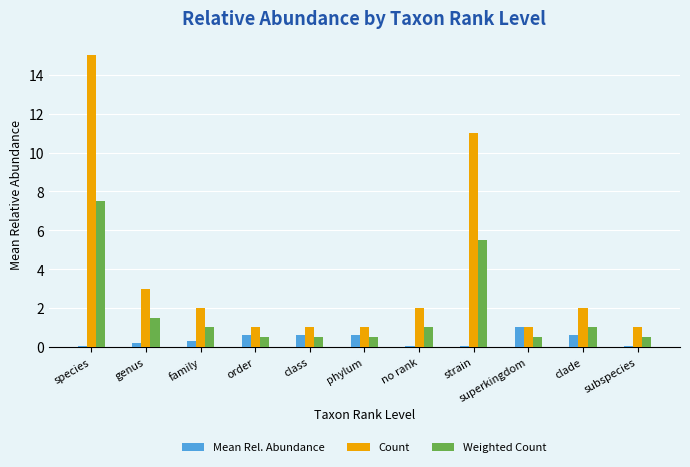

At which category does the chart reach its peak across all series?

species